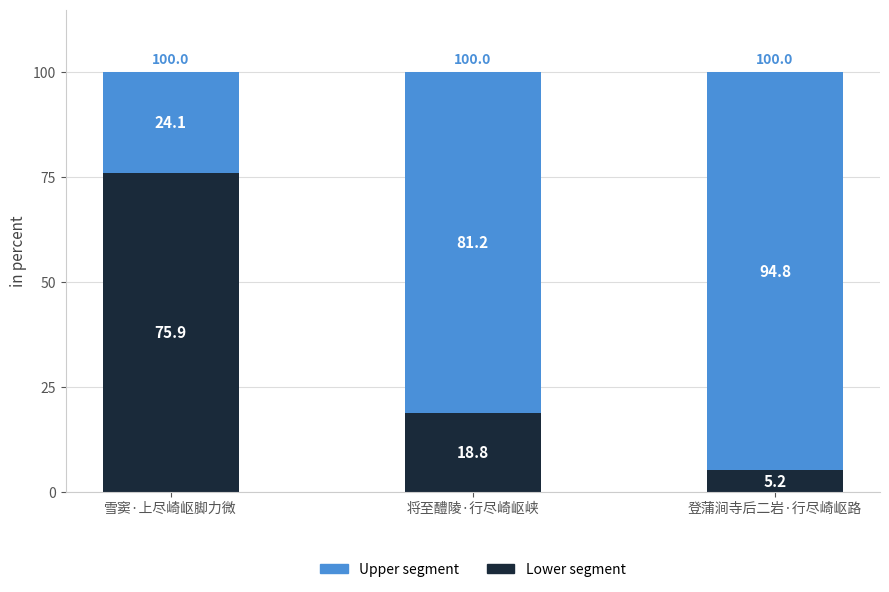

What is the total value across all series at 将至醴陵·行尽崎岖峡?

100.0